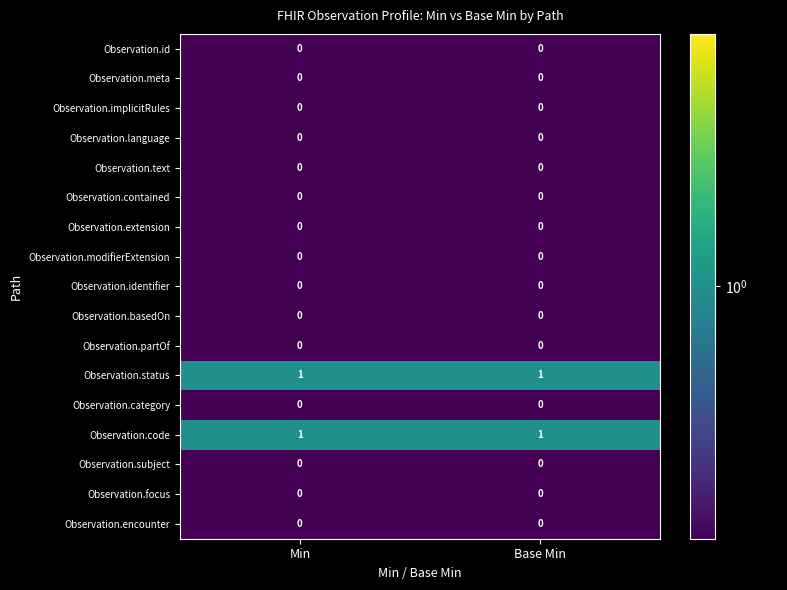

The Observation.subject series shows 0 at Base Min. True or false?

True